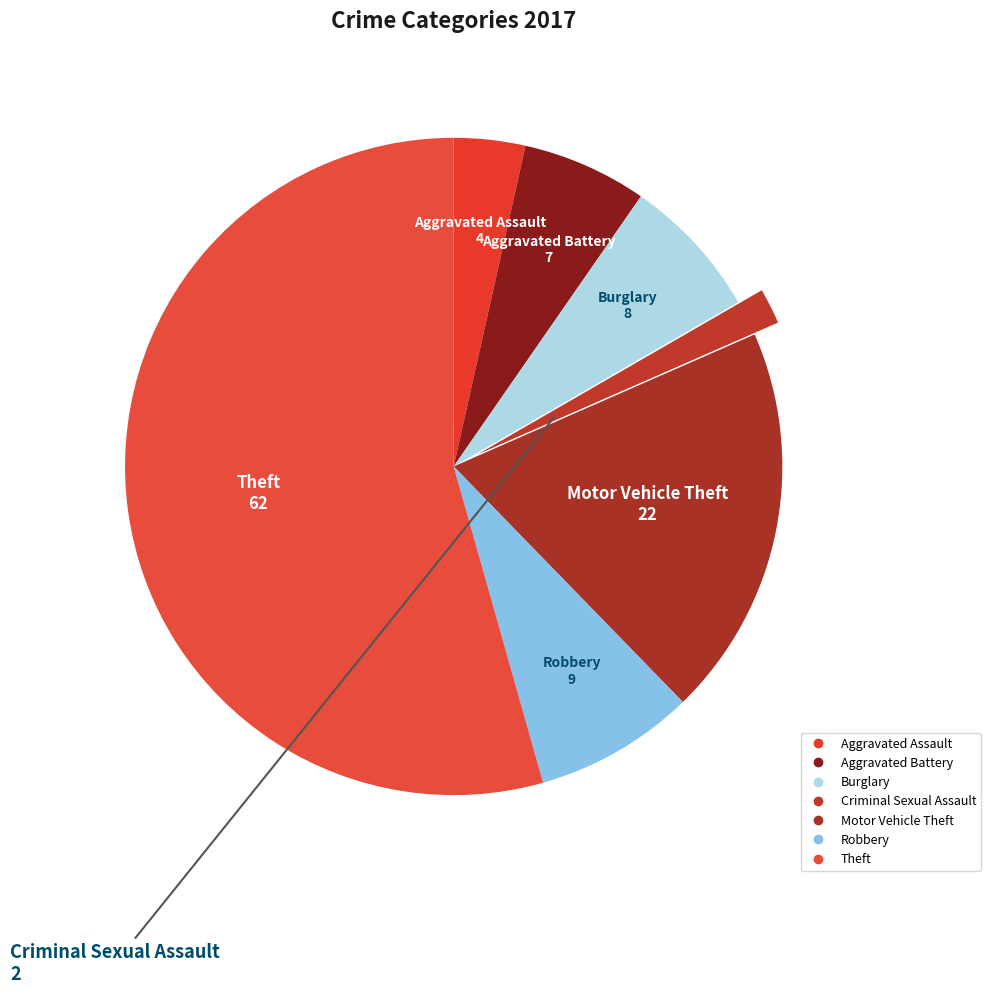

To the nearest percent, what percentage of the pie is Criminal Sexual Assault?

2%